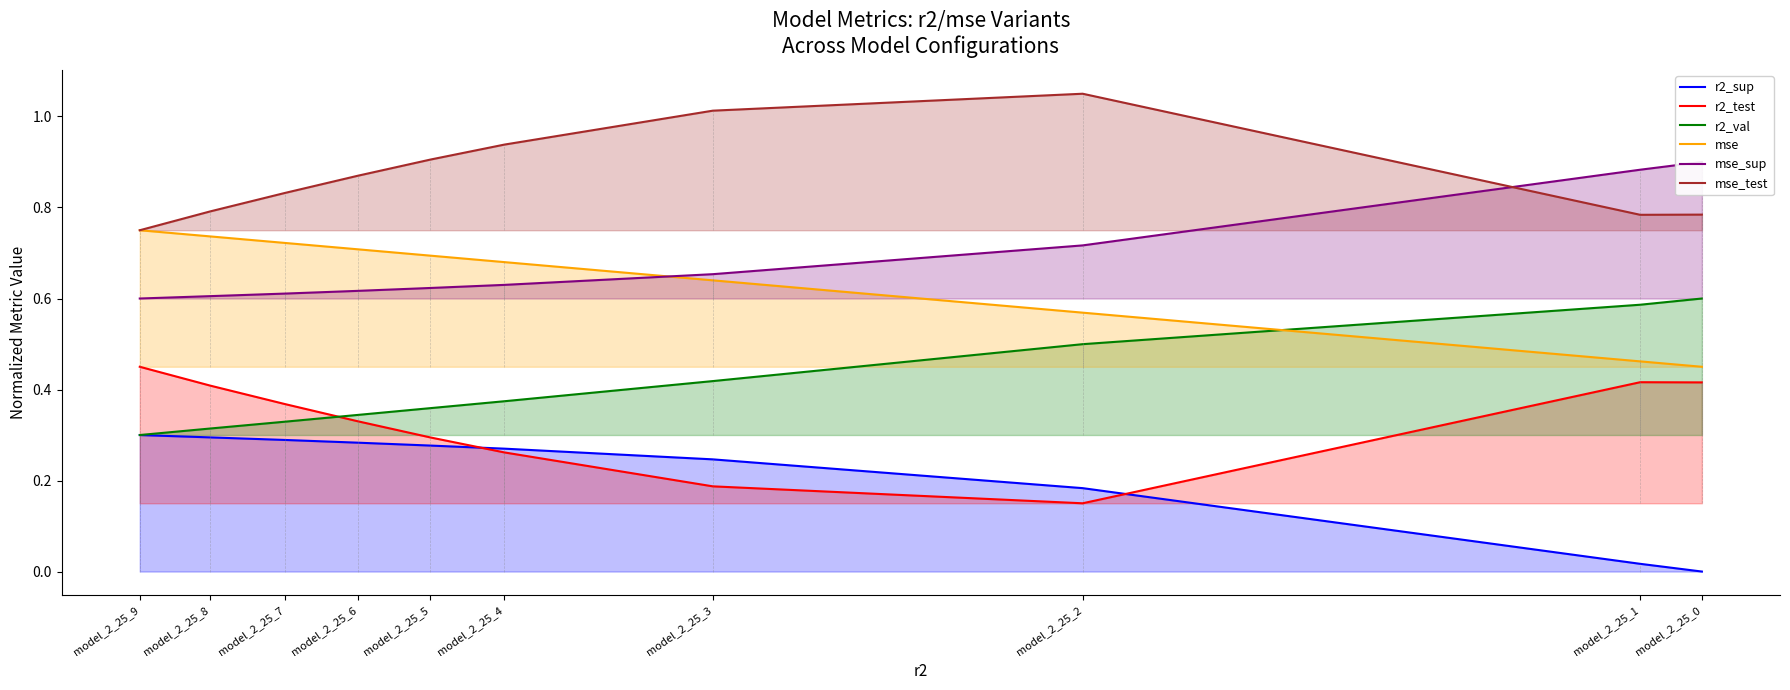

Which series has the largest total across all categories?

mse_test